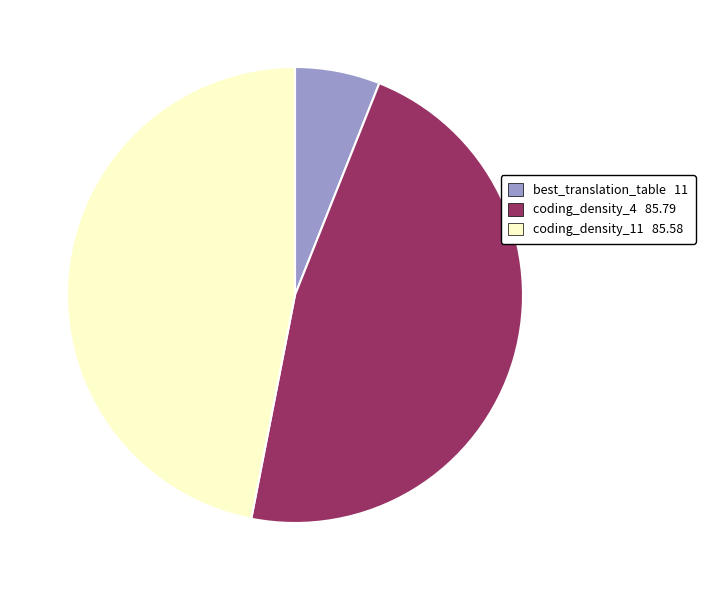

True or false: coding_density_11 accounts for 47% of the total.

True